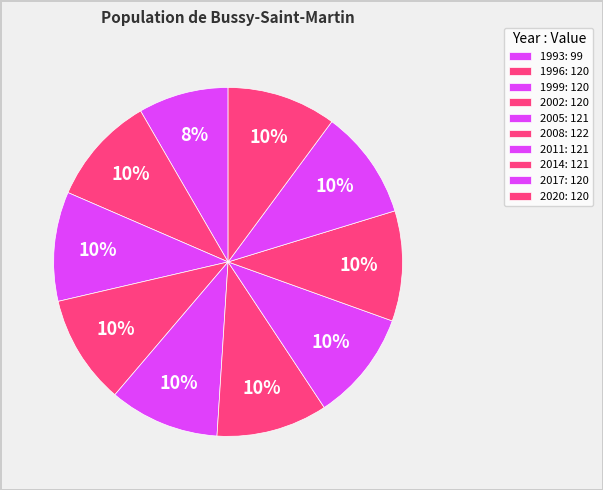

Approximately how many times larger is the value at 2014 compared to 2020?

1.0